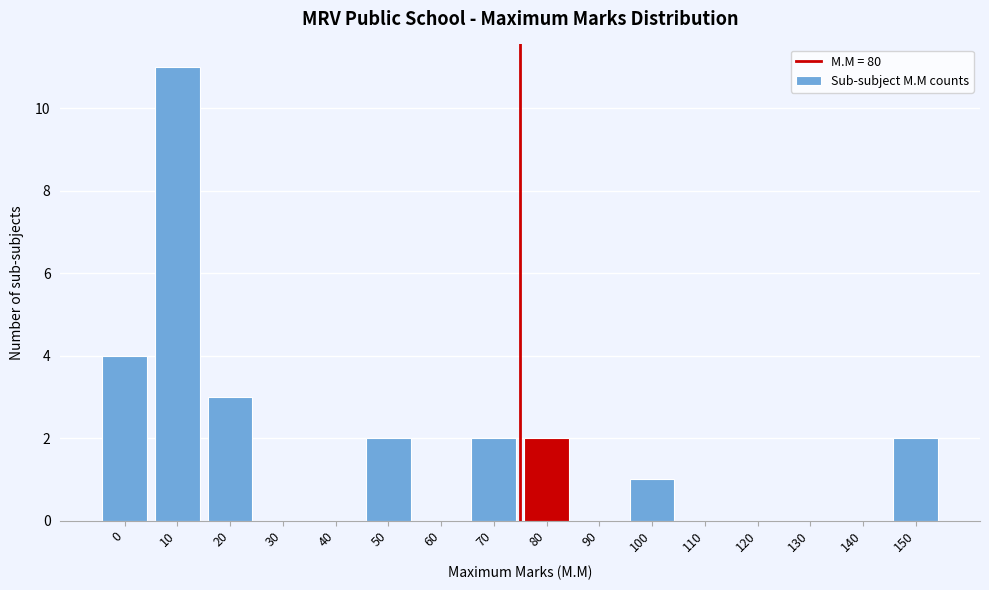

Reading left to right, list all the values displayed in this chart.

0=4	10=11	20=3	30=0	40=0	50=2	60=0	70=2	80=2	90=0	100=1	110=0	120=0	130=0	140=0	150=2